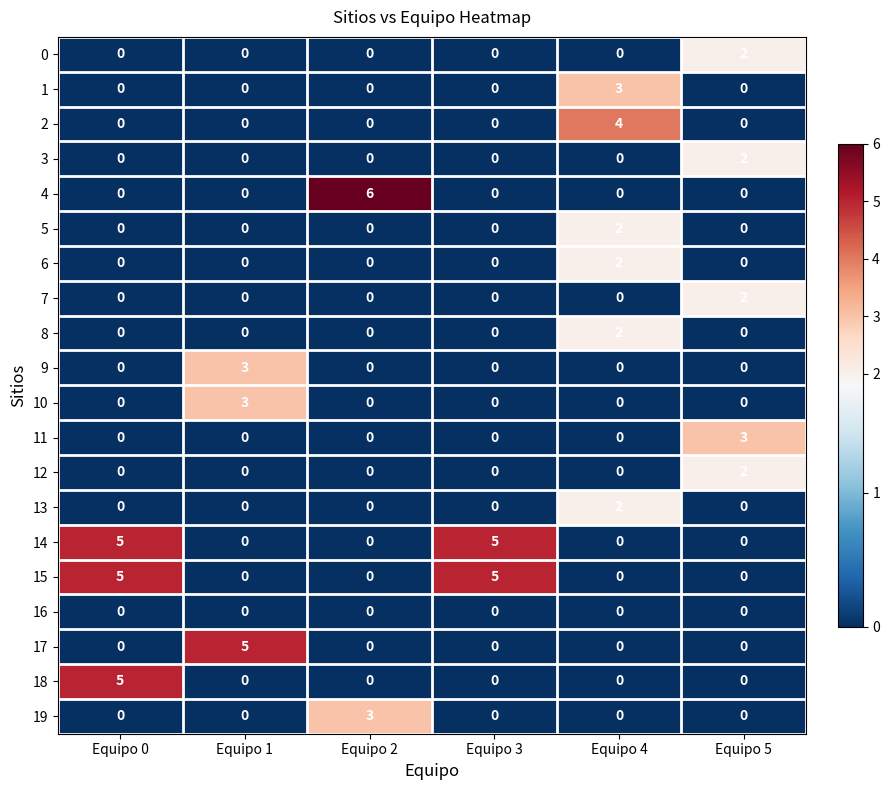

Which series has the largest range (max minus min)?

4